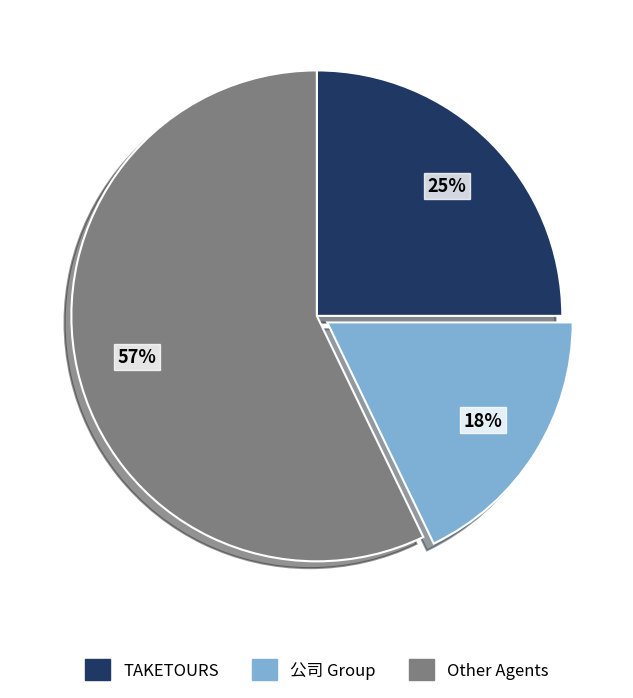

To the nearest percent, what is the average slice percentage?

33%